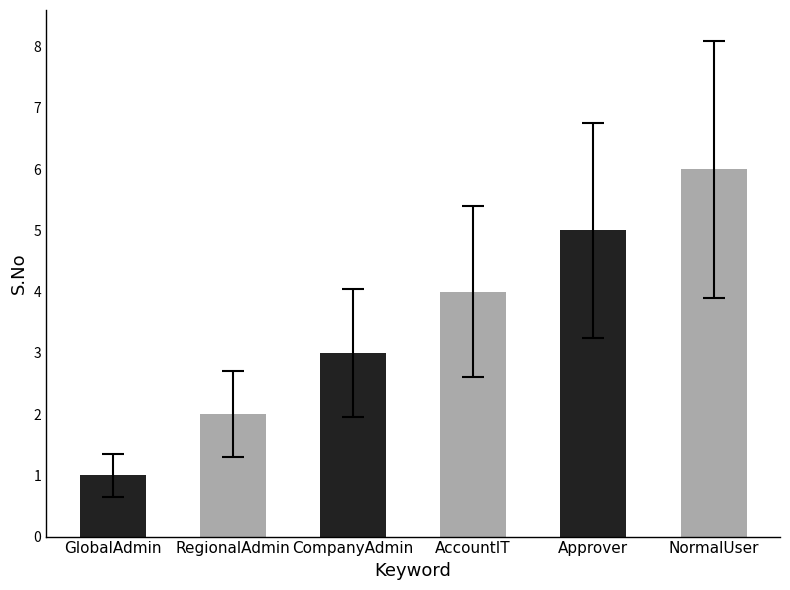

At which category does the chart reach its peak across all series?

NormalUser